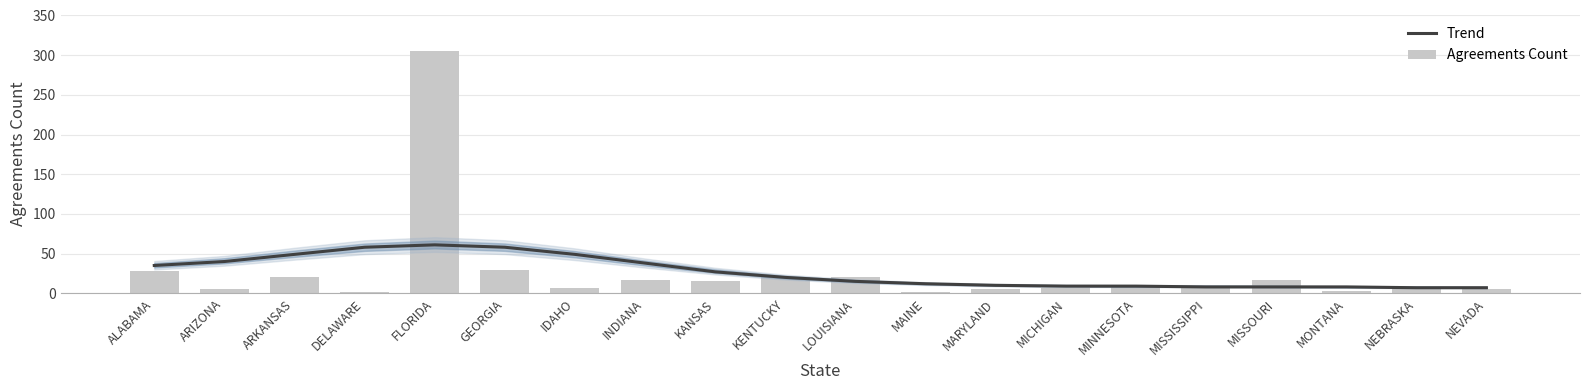

Which has a higher value, MARYLAND or MISSISSIPPI?

MARYLAND